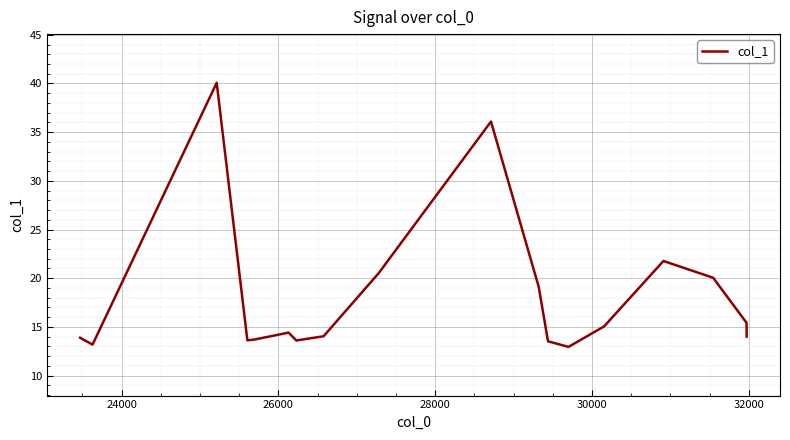

What is the smallest value displayed?

12.9